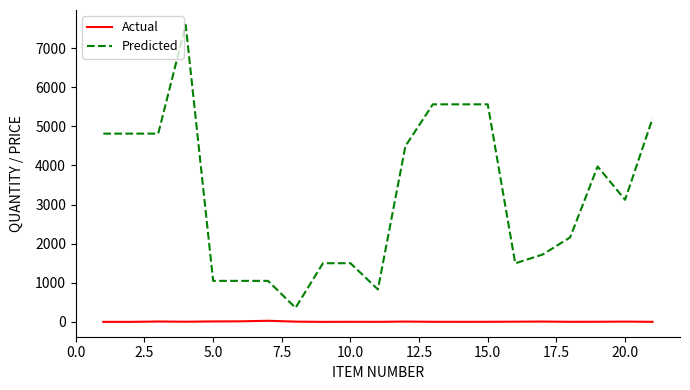

True or false: Actual and Predicted intersect in this chart.

False